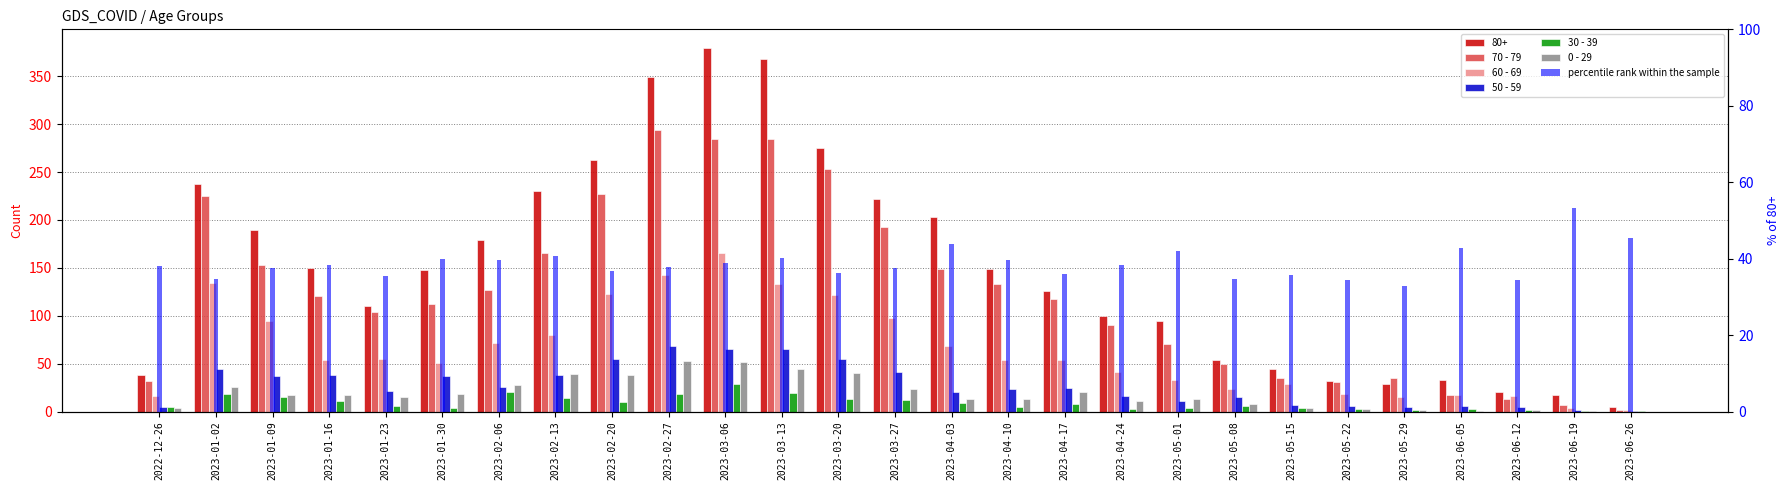

At how many categories does at least one series exceed 290?

1